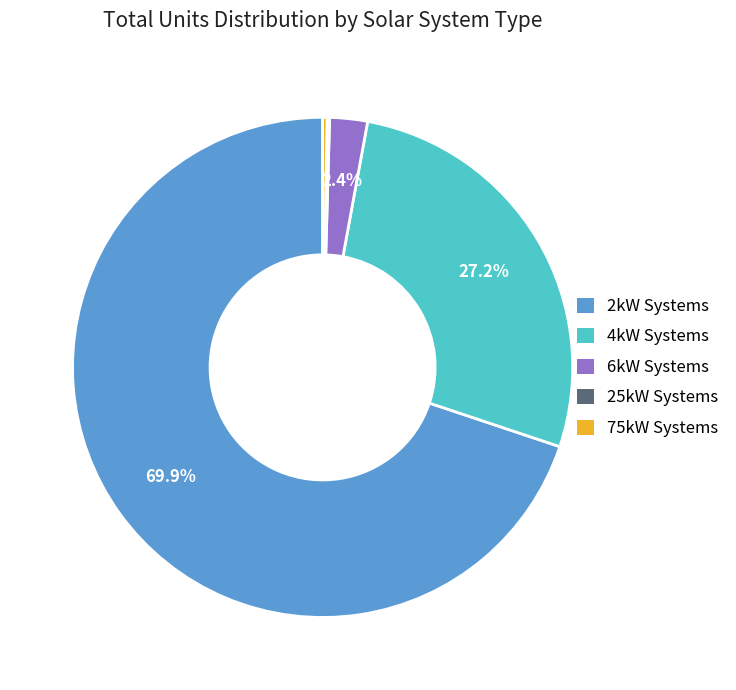

Is there any slice that represents more than half of the pie?

Yes